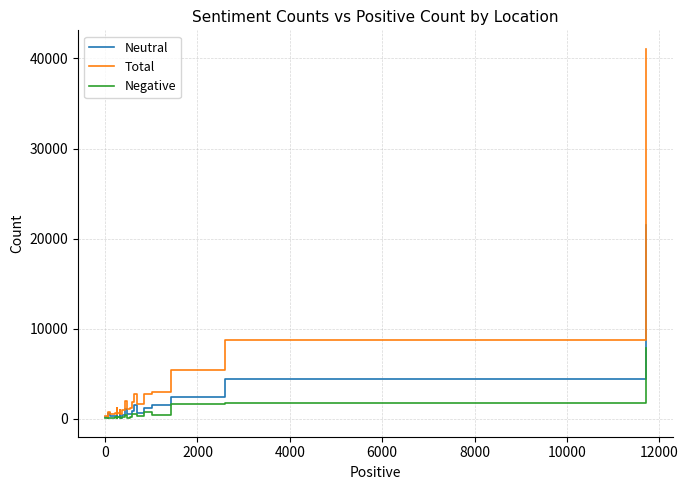

Which series has the widest spread of values?

Total